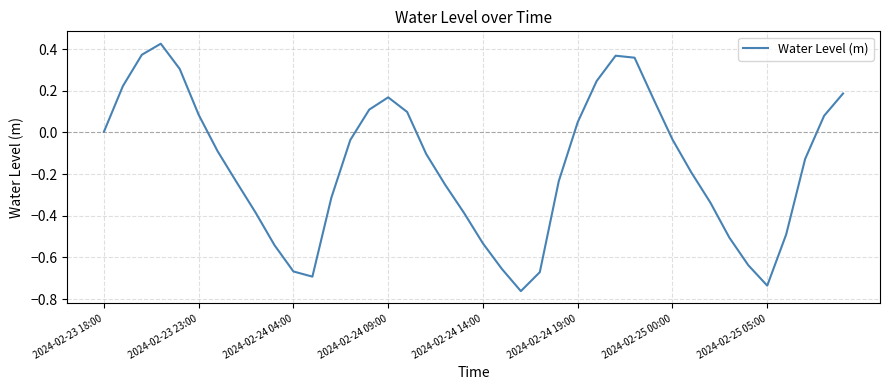

Count the number of data series in this chart.

1